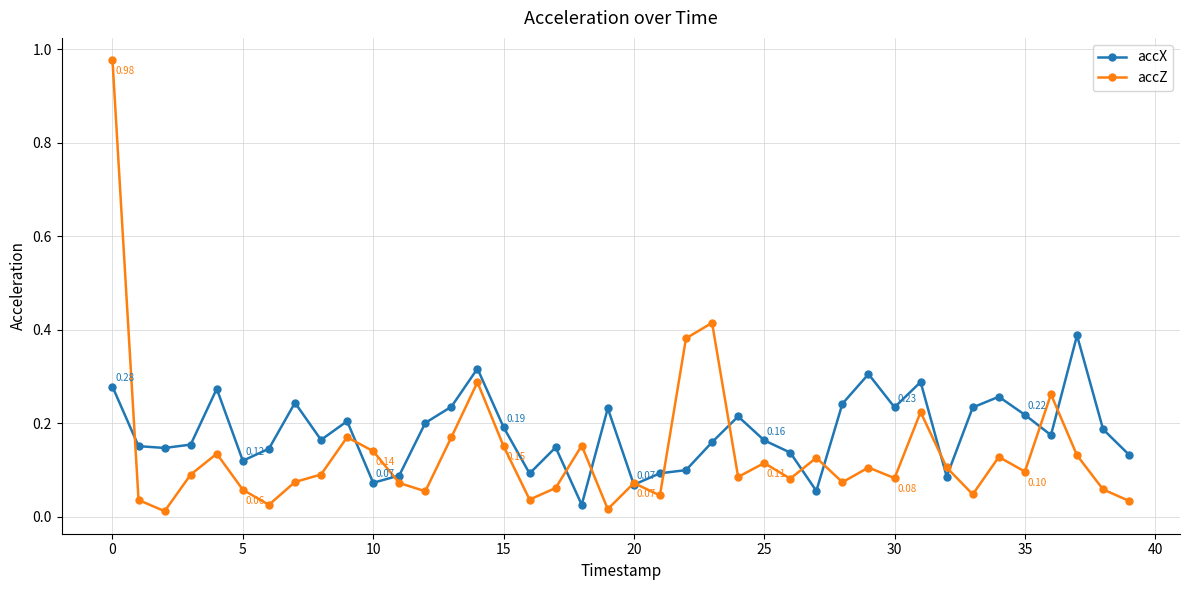

Which series has the widest spread of values?

accZ